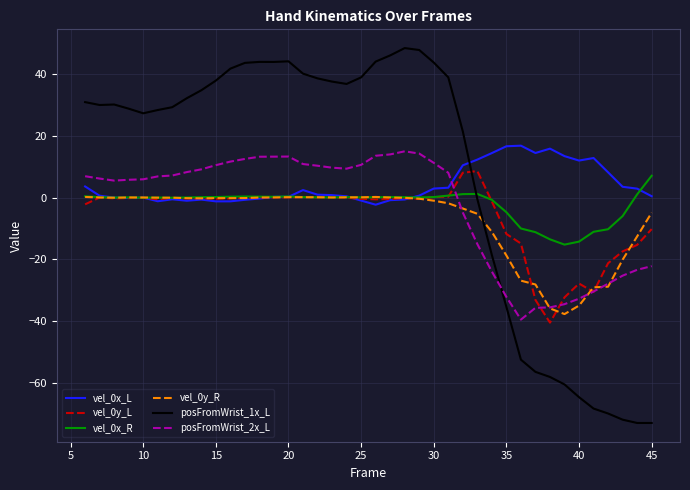

What is the lowest value of the posFromWrist_2x_L series?

-39.4